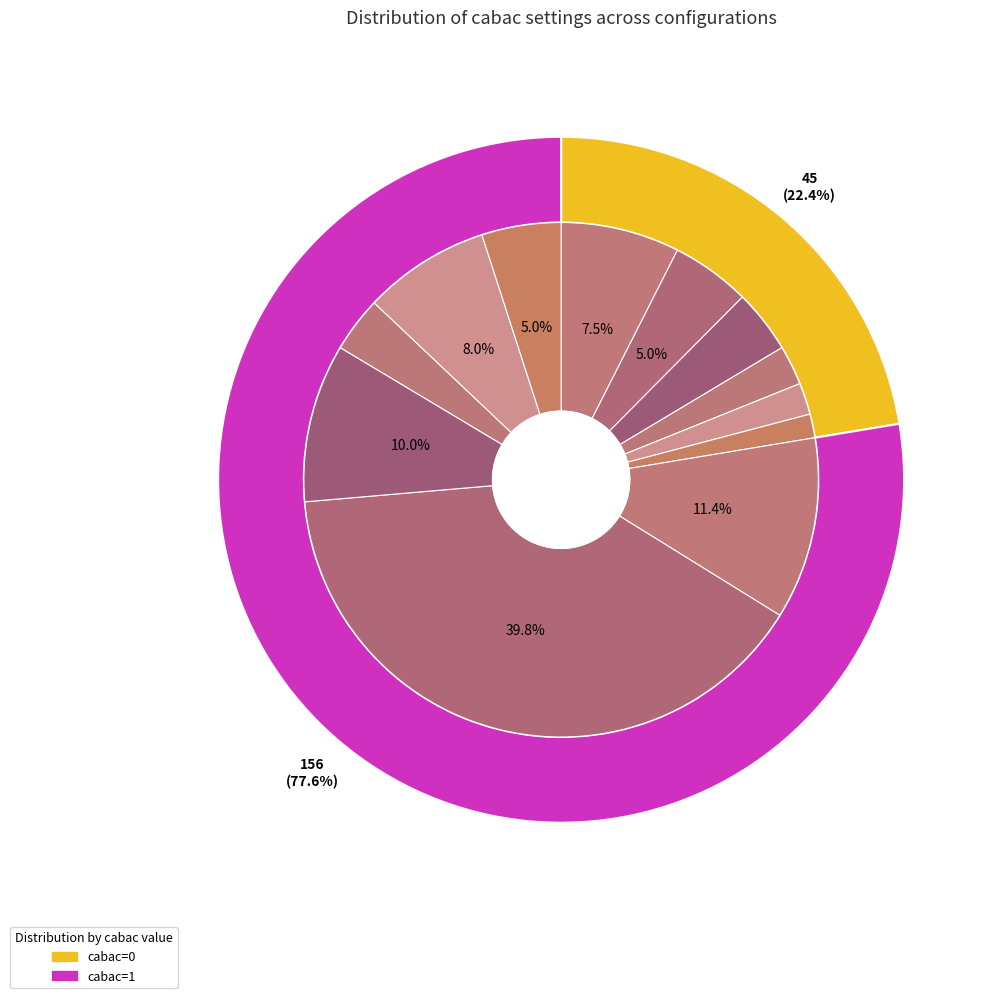

True or false: cabac=0 accounts for 22% of the total.

True